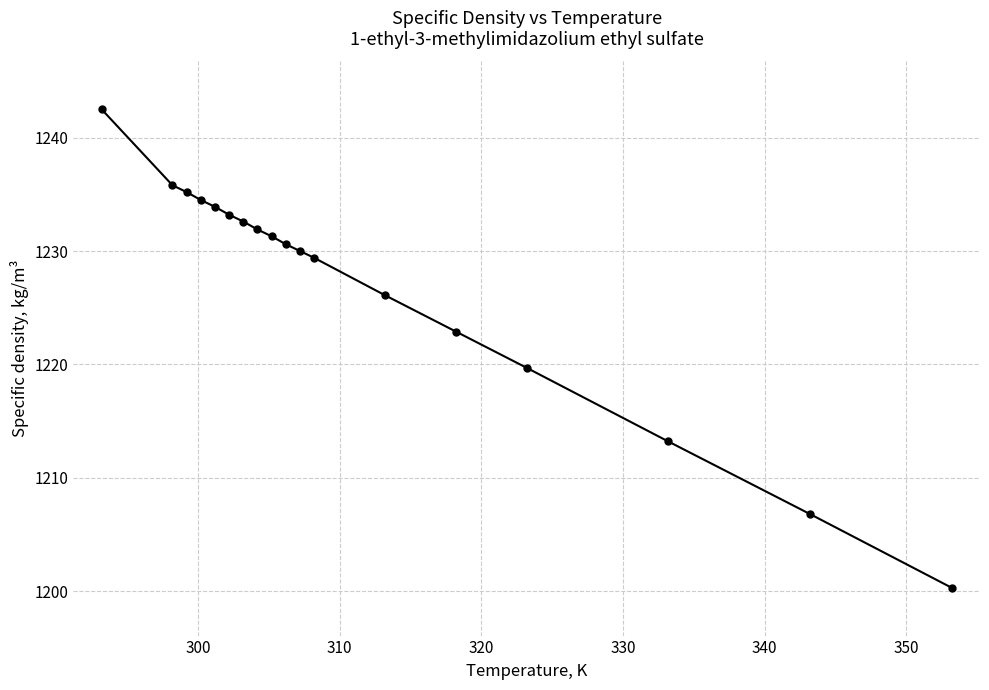

What is the greatest value displayed?

1242.5